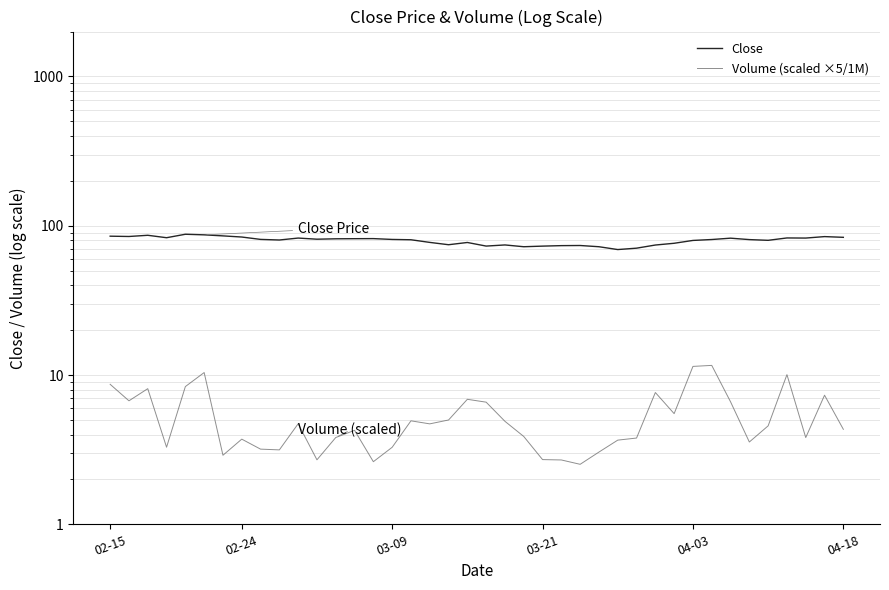

True or false: Close and Volume (scaled ×5/1M) cross at least once.

False